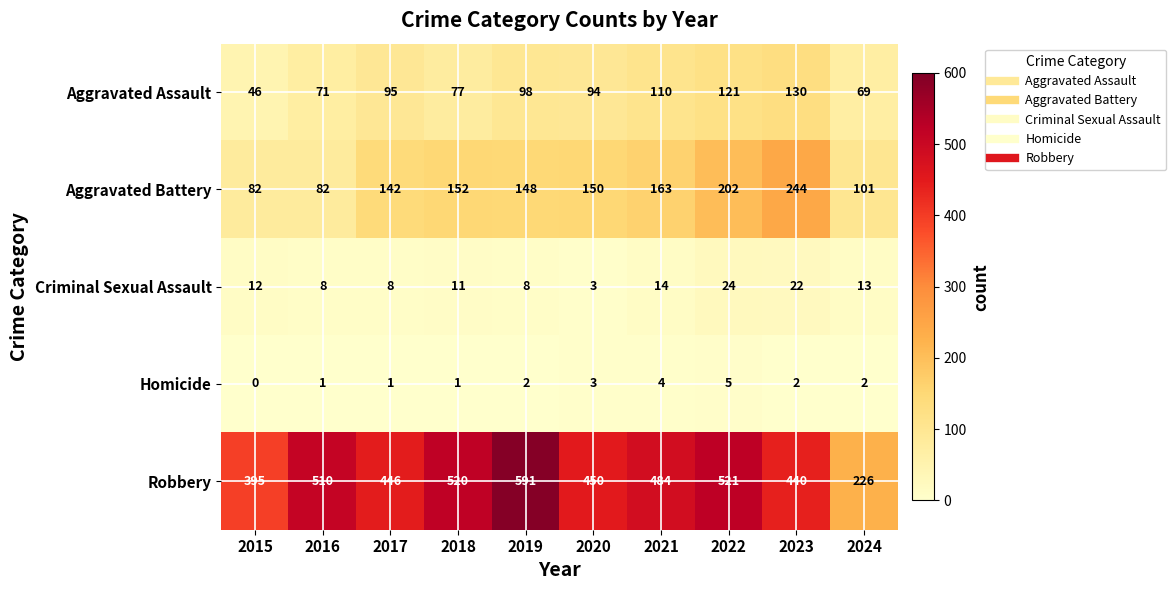

The value of Aggravated Assault at 2020 is 94. True or false?

True